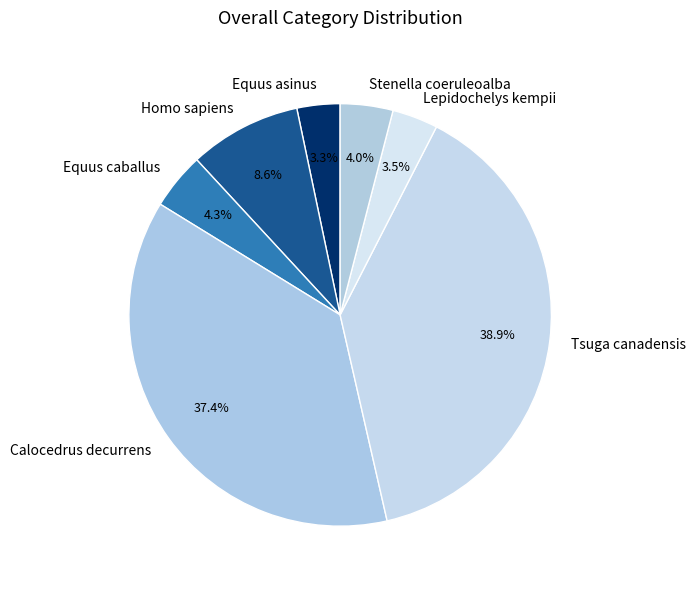

Which has a higher value, Equus caballus or Equus asinus?

Equus caballus